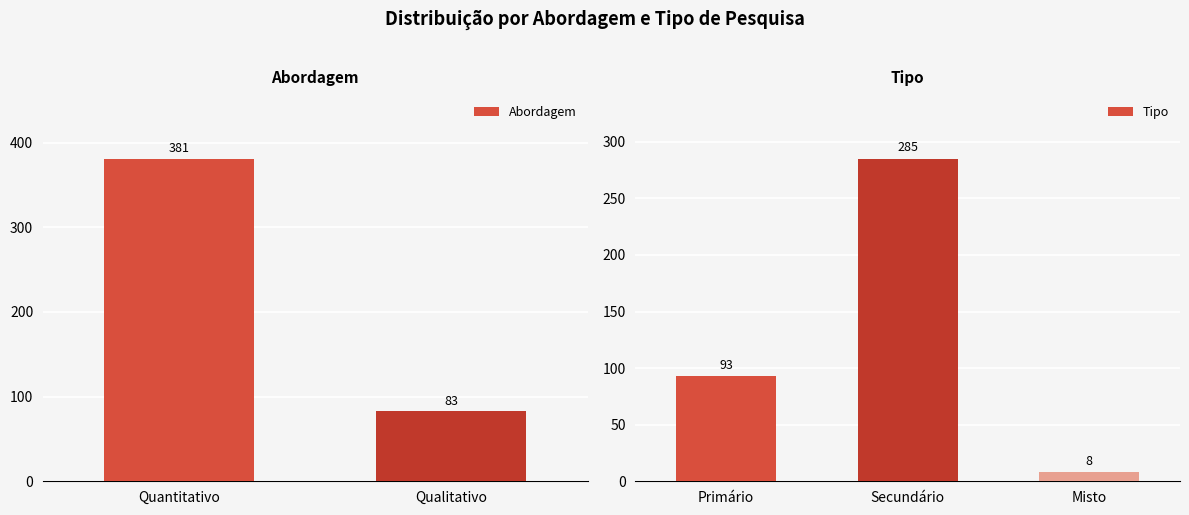

What is the approximate value of Tipo at Primário, to the nearest 10?

90